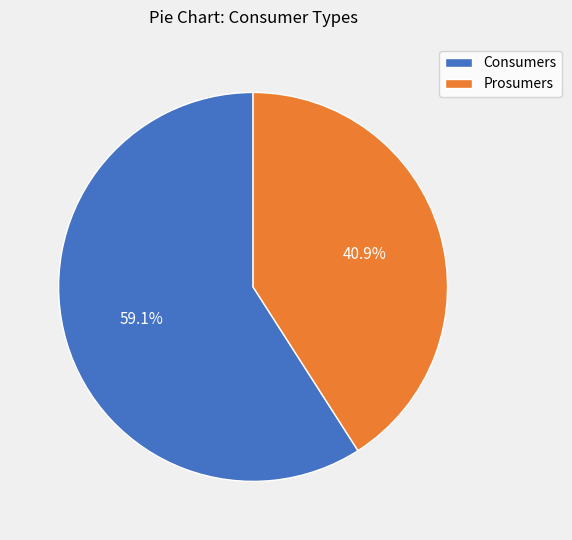

Between Prosumers and Consumers, which is larger?

Consumers